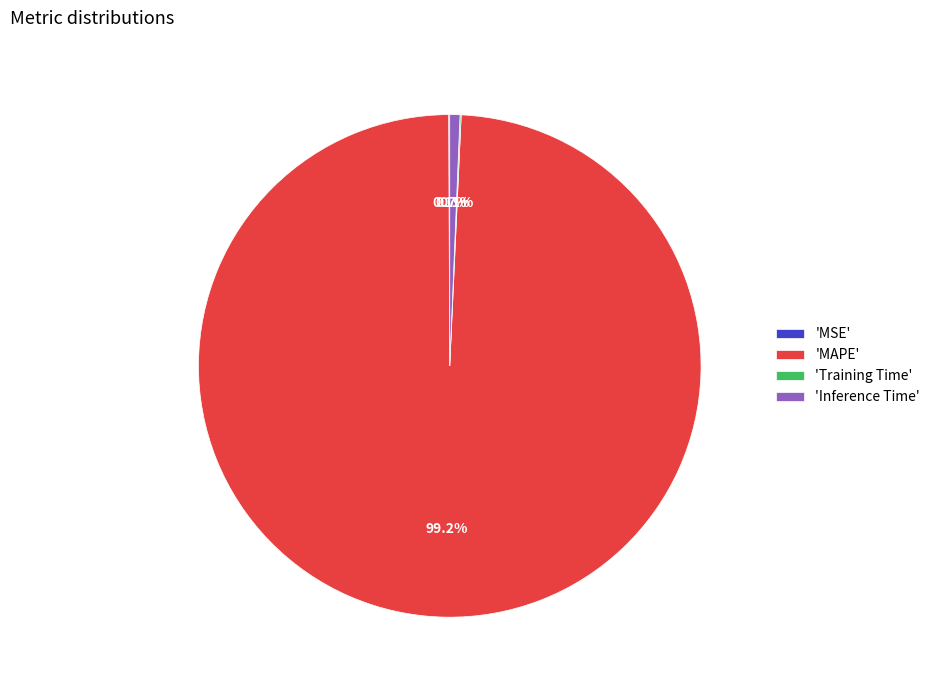

Is the sum of 'Inference Time' and 'MAPE' greater than half?

Yes